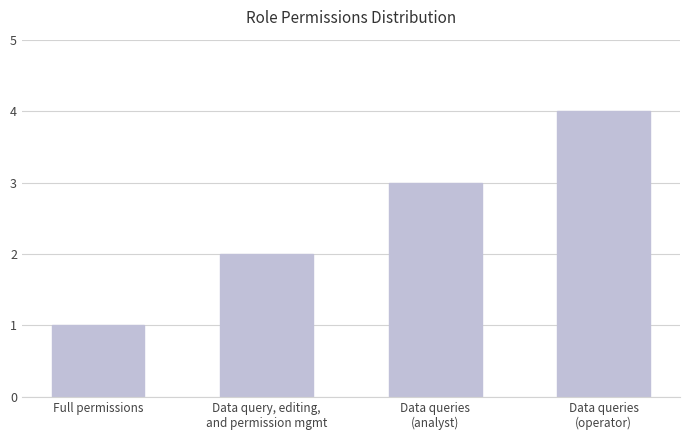

What is the sum of all values?

10